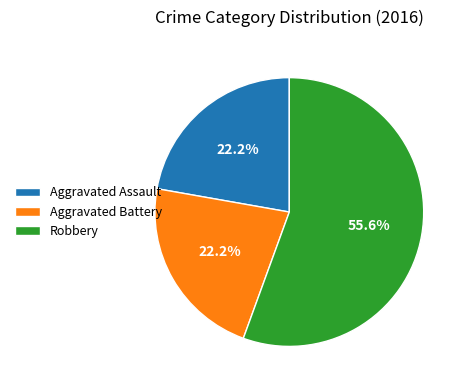

Is there a majority slice in this chart?

Yes